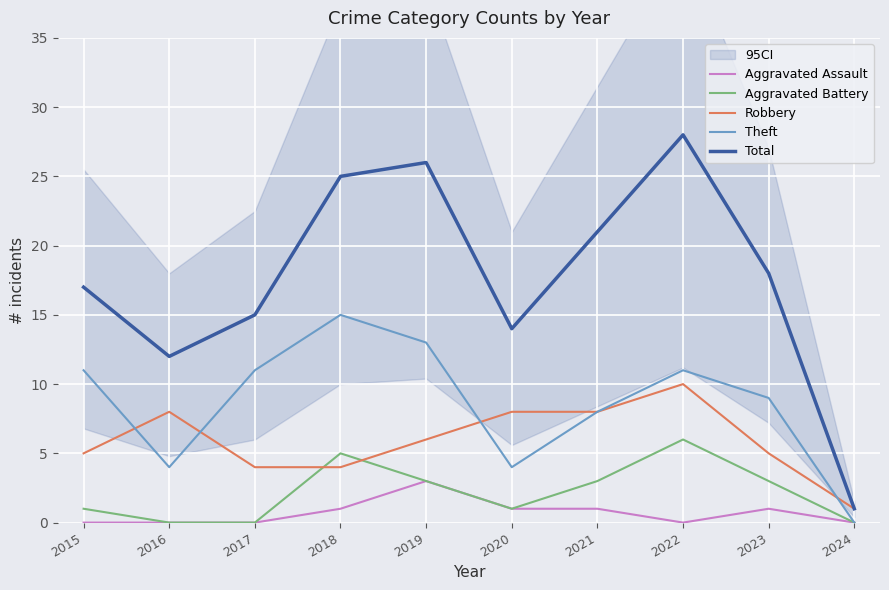

What is the value of the Aggravated Battery point at the 5th from the left?

3